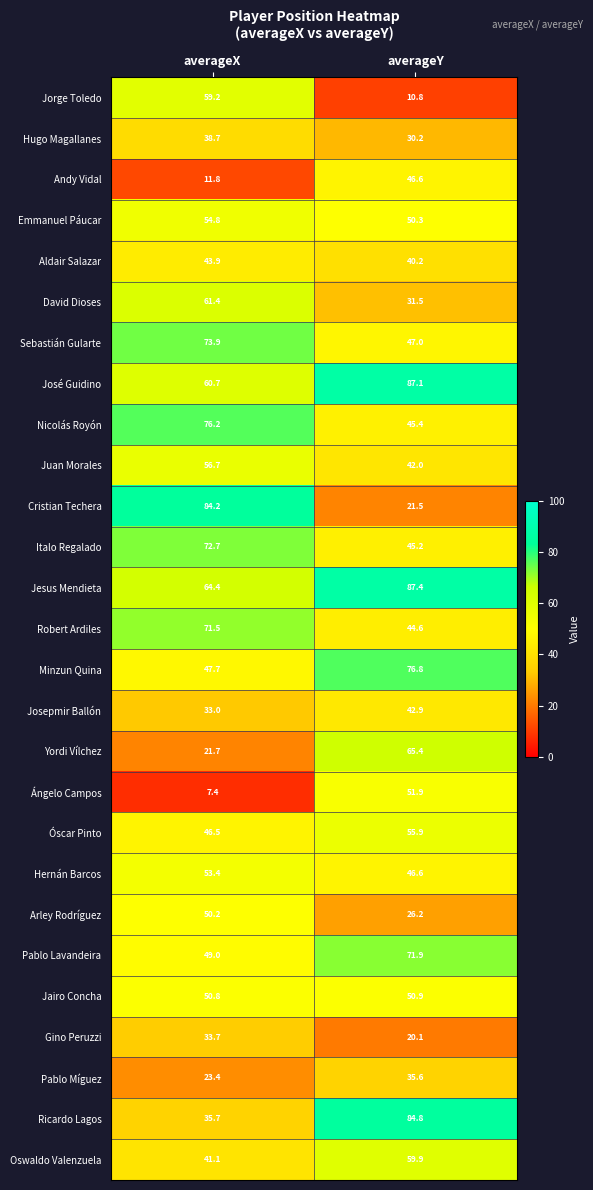

True or false: Jorge Toledo has a value of 10.8 at averageY.

True